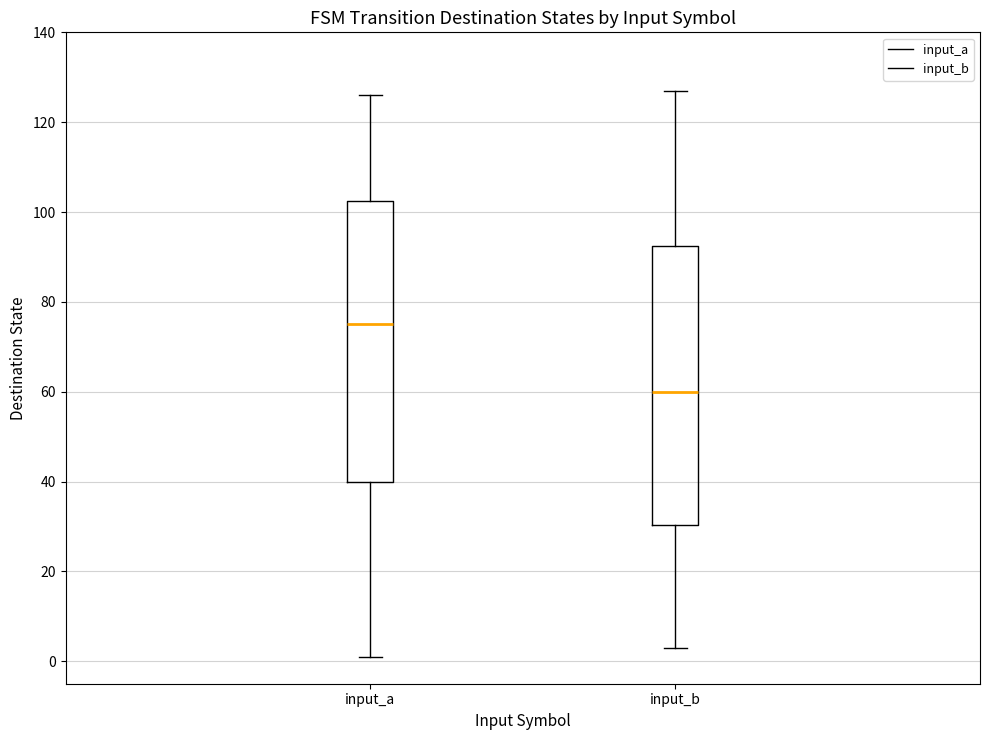

Reading left to right, transcribe this box plot: for each box, give where its median line is, the range the box spans, and where its two whiskers end, as read against the y-axis. The values are not printed on the chart, so give them approximately, as read against the axis.

input_a: median 76, box 40 to 102, whiskers 2 to 126
input_b: median 60, box 30 to 92, whiskers 4 to 128